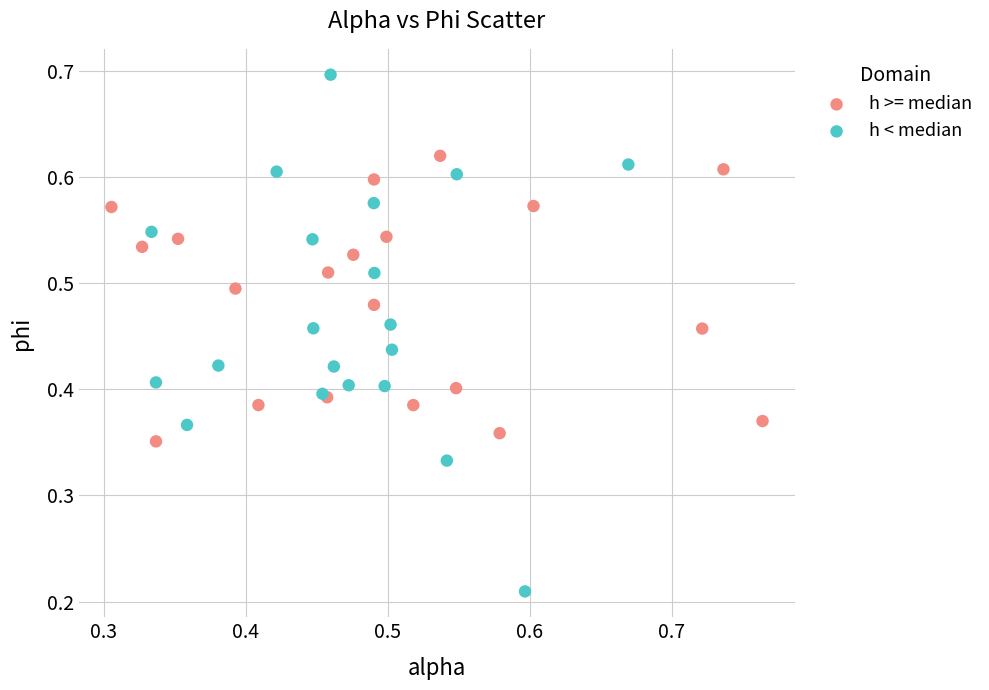

Which series contains the lowest Y value?

h < median